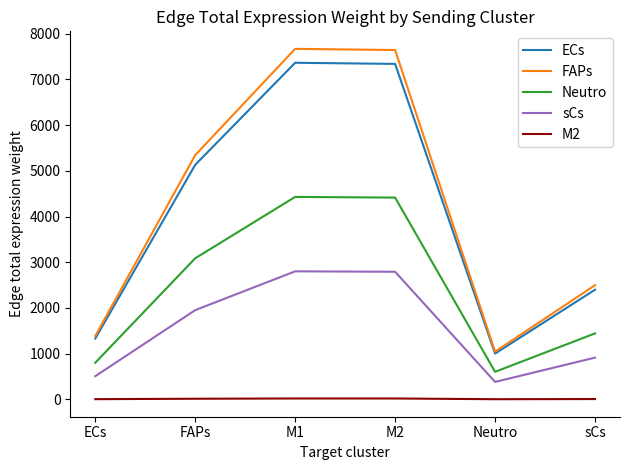

What value does the sCs series have at M1?

2801.2